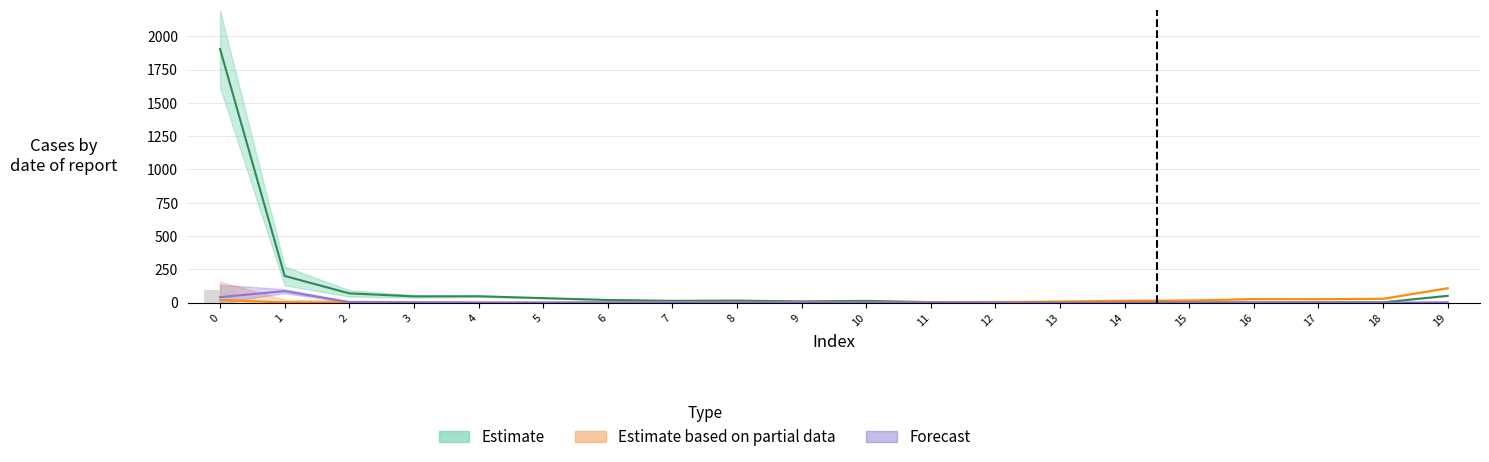

Reading left to right, what are all the values shown in this chart?

col_1: 0=1904.3	1=200.0	2=69.3	3=46.7	4=47.7	5=33.7	6=19.7	7=13.3	8=15.0	9=9.0	10=13.0	11=3.7	12=5.0	13=3.7	14=3.3	15=2.0	16=1.3	17=2.3	18=2.0	19=51.0
col_19: 0=19.0	1=2.0	2=1.3	3=0.7	4=0.7	5=0.3	6=0.0	7=0.3	8=0.7	9=1.0	10=0.3	11=1.3	12=3.7	13=8.0	14=14.0	15=16.0	16=26.7	17=26.0	18=28.7	19=108.3
col_2: 0=93.0	1=15.0	2=7.0	3=4.0	4=3.0	5=0.0	6=4.0	7=2.0	8=1.0	9=4.0	10=0.0	11=0.0	12=0.0	13=1.0	14=0.0	15=0.0	16=0.0	17=0.0	18=0.0	19=0.0
col_5: 0=41.0	1=86.0	2=3.0	3=2.0	4=0.0	5=0.0	6=1.0	7=1.0	8=1.0	9=1.0	10=0.0	11=0.0	12=0.0	13=0.0	14=0.0	15=0.0	16=0.0	17=0.0	18=0.0	19=2.0